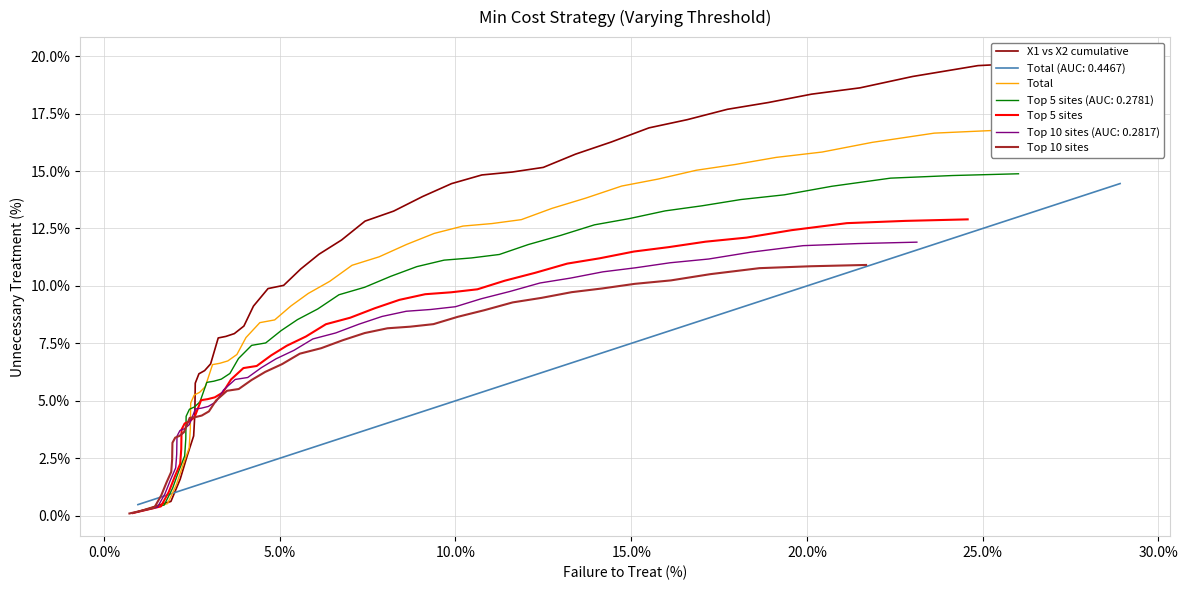

True or false: X1 vs X2 cumulative and Top 5 sites intersect in this chart.

False